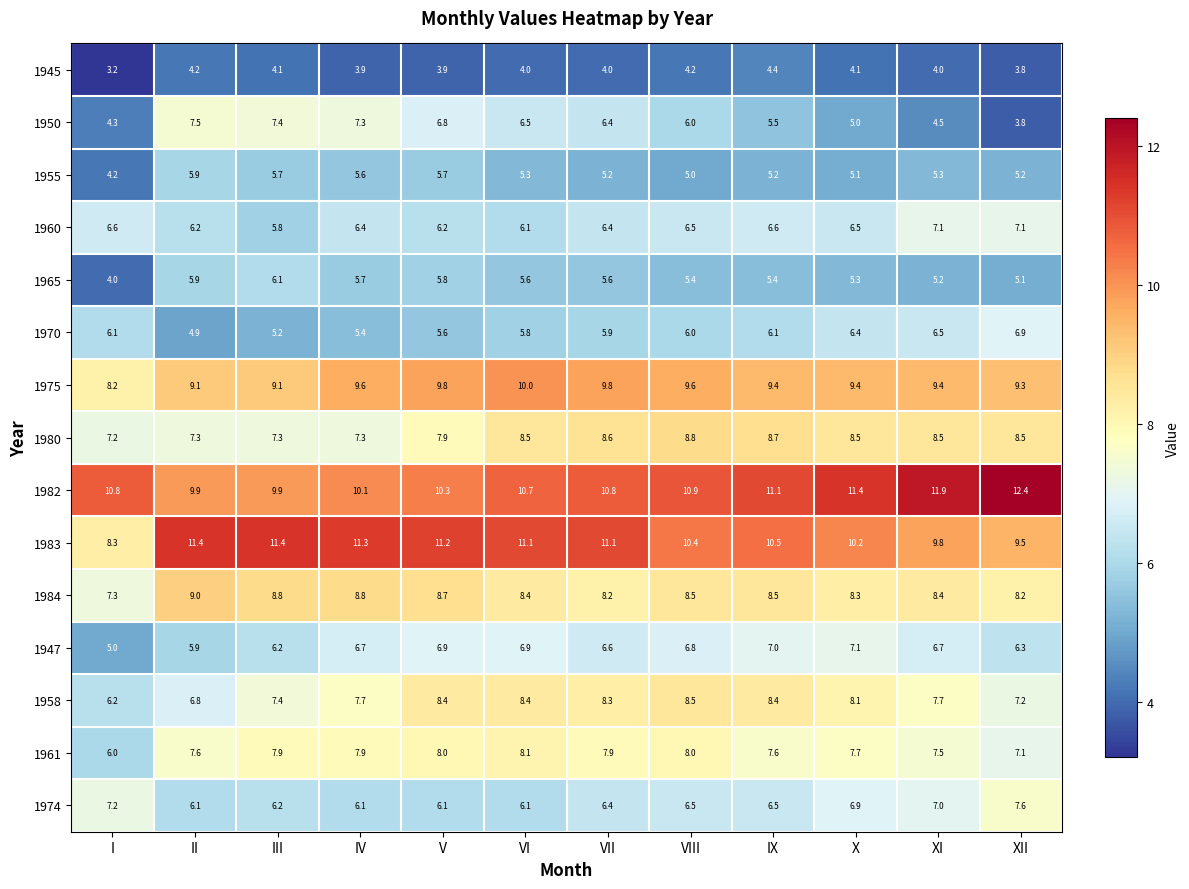

What is the difference between the maximum and second lowest values in the 1961 series?

1.0